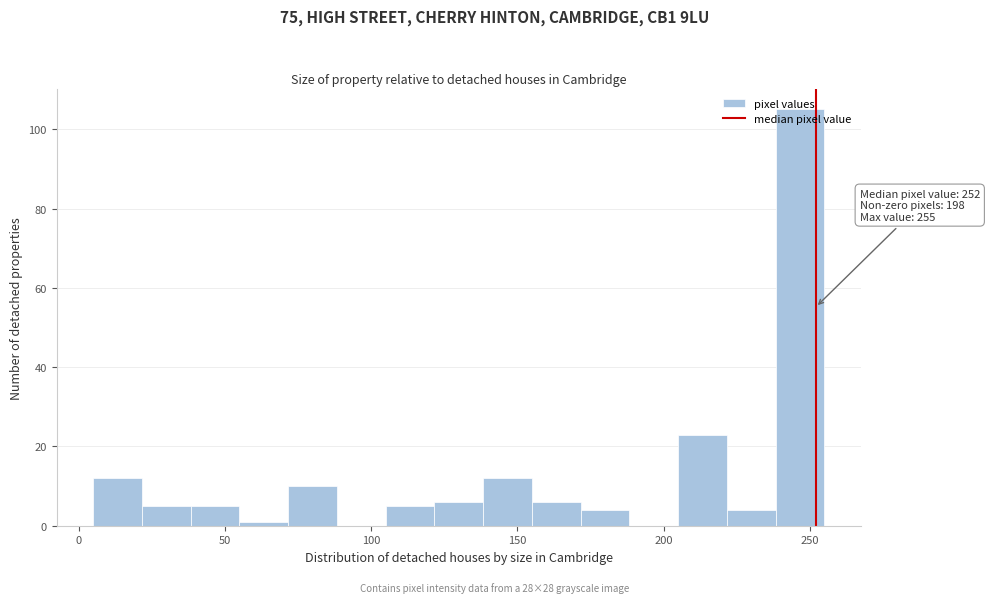

Read against the x-axis, roughly where is the centre of the tallest bar?

245